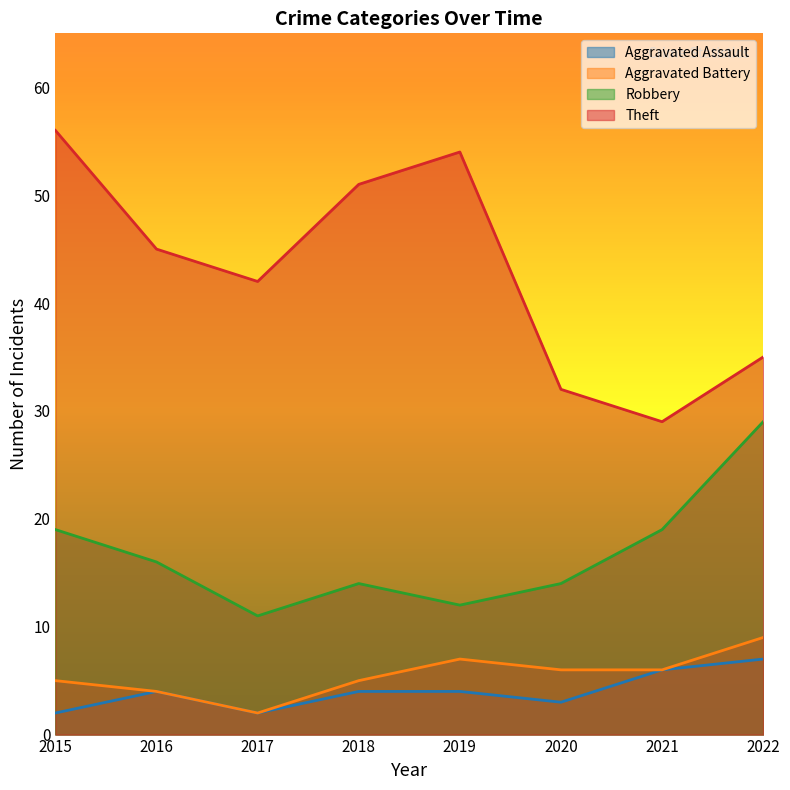

True or false: Robbery and Aggravated Battery cross at least once.

False